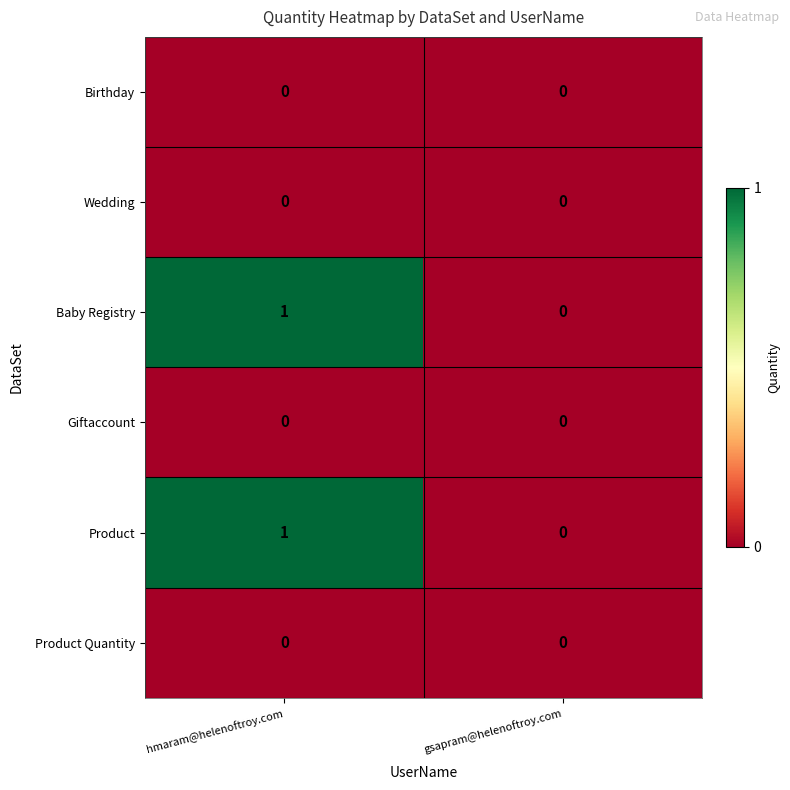

List the labels in order of Product value, largest first.

hmaram@helenoftroy.com, gsapram@helenoftroy.com